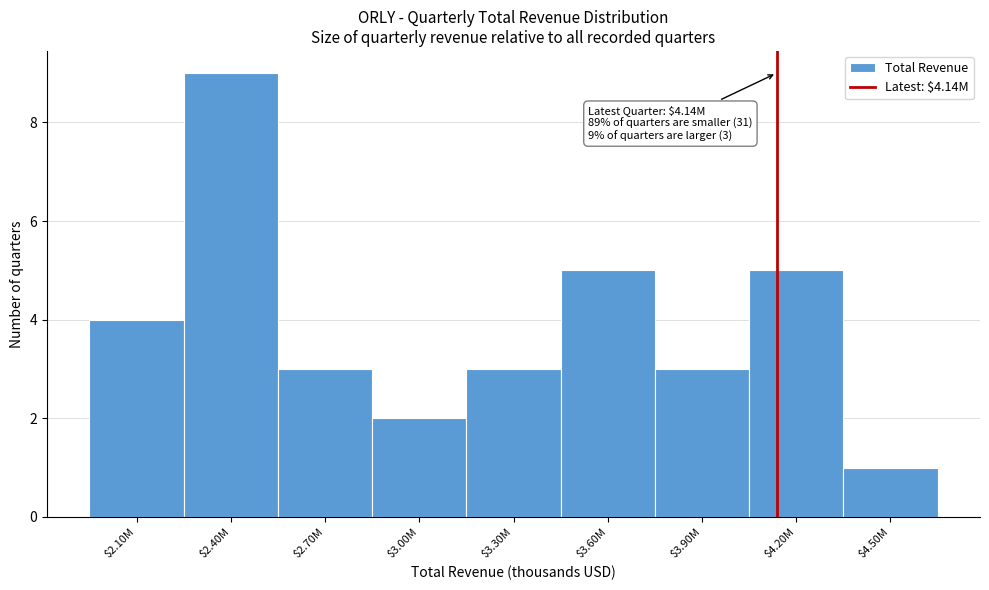

Reading right to left, extract all data points from this chart.

1	5	3	5	3	2	3	9	4